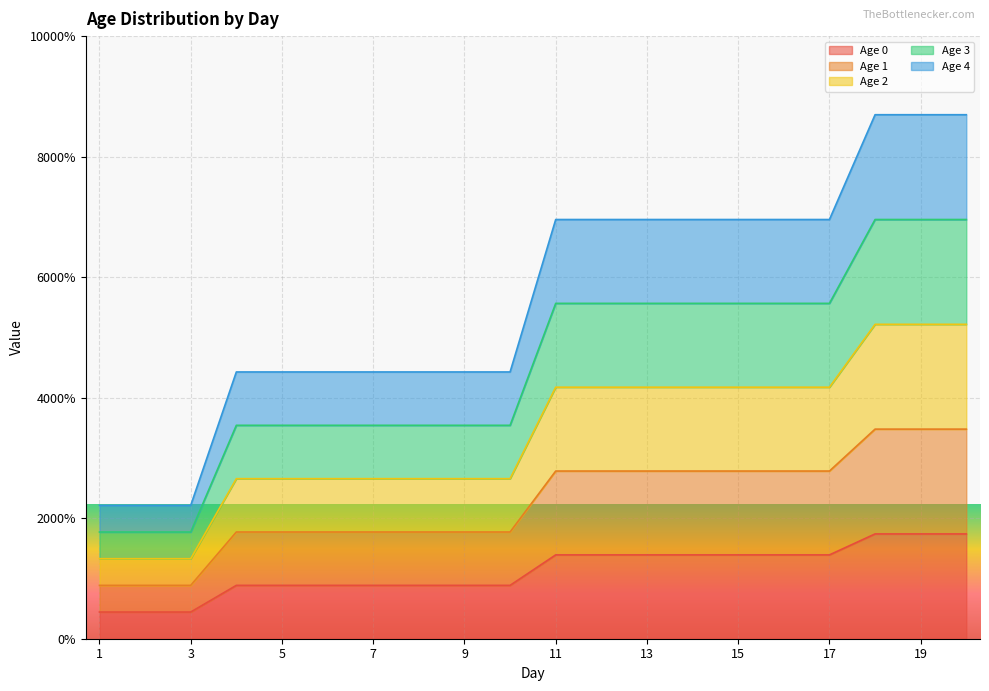

Count the number of categories in the chart.

20